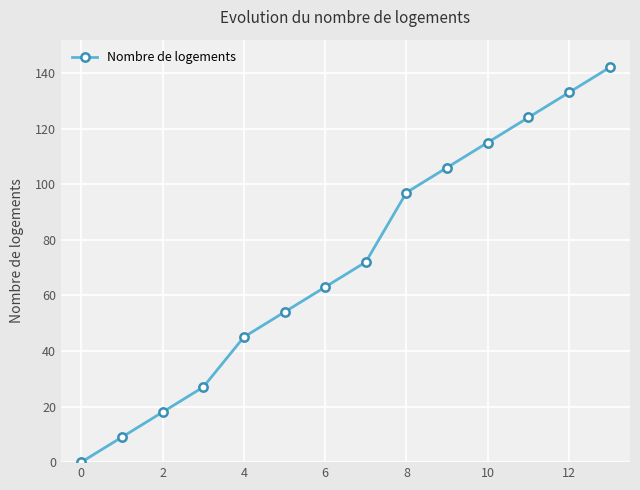

What is the value of the 3rd point from the left?

18